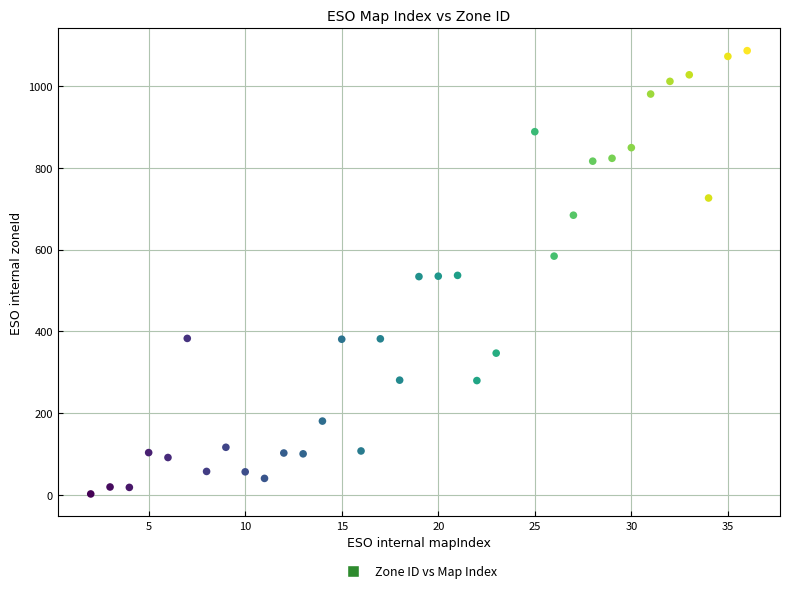

What is the range of Y values (max minus min)?

1083